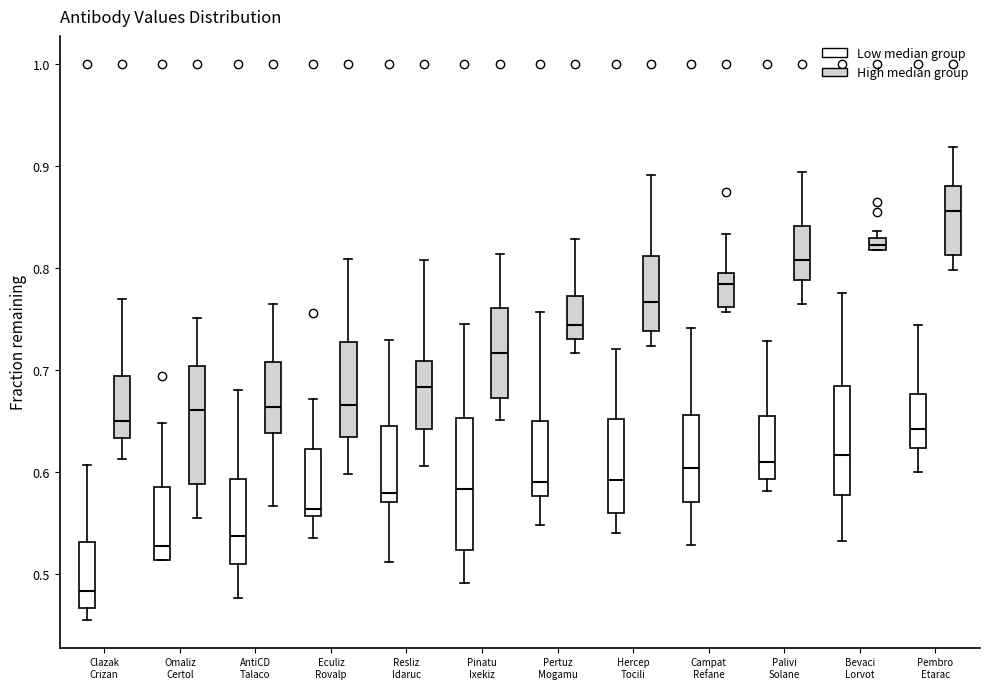

Comparing the boxes themselves (not the whiskers), which one is the tallest?

Pinatu Ixekiz (Low median group)